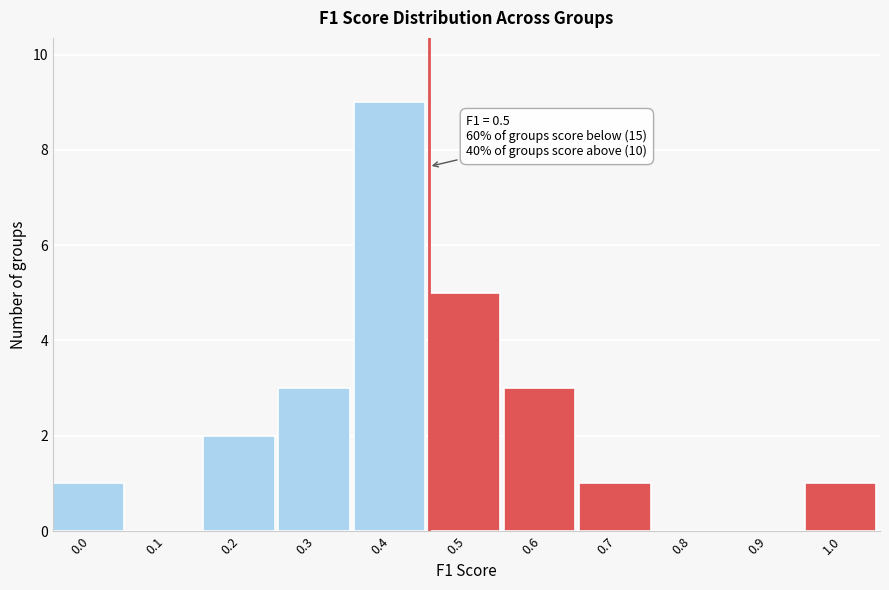

Reading left to right, transcribe all the data shown in this chart.

0.0=1	0.1=0	0.2=2	0.3=3	0.4=9	0.5=5	0.6=3	0.7=1	0.8=0	0.9=0	1.0=1